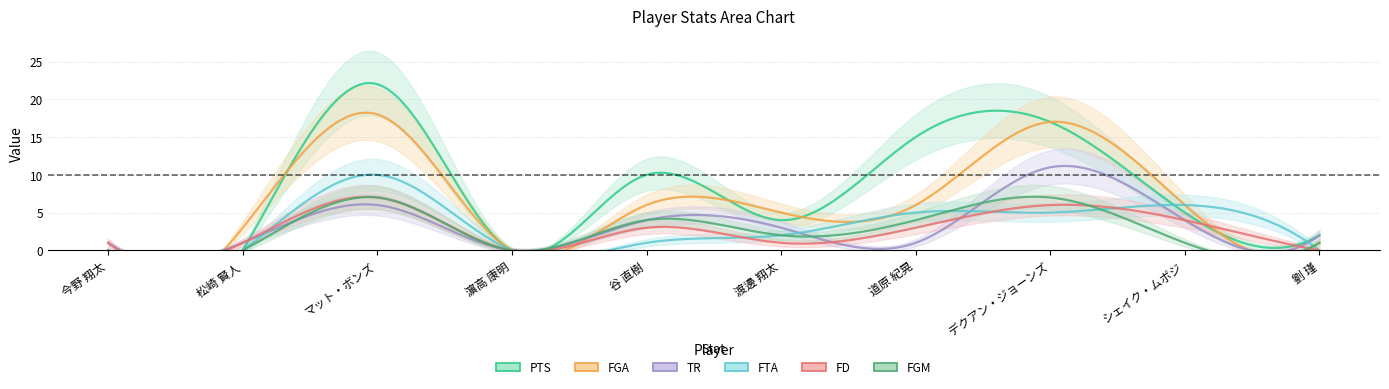

True or false: TR and FTA cross at least once.

True